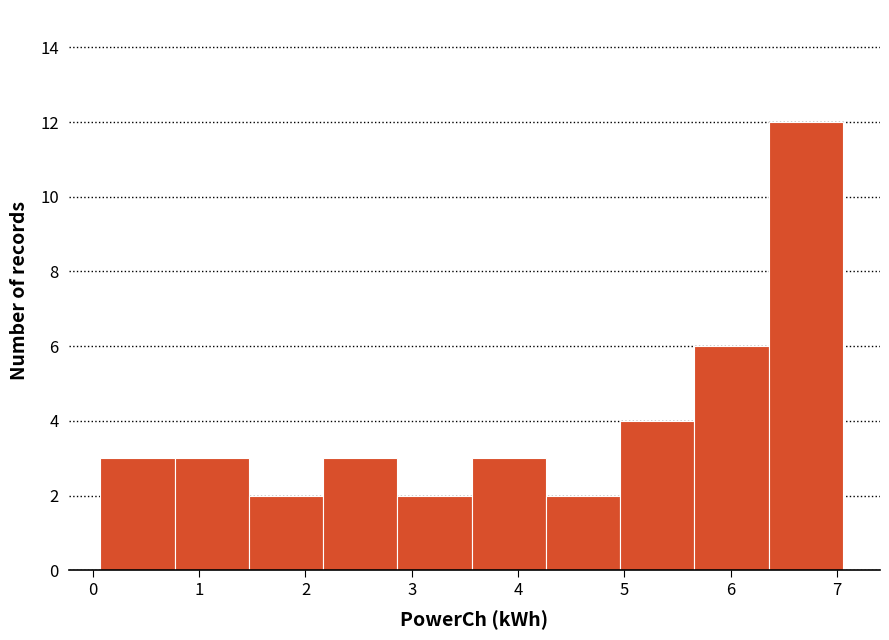

What is the height of the bar covering 0.8 to 1.5 on the x-axis? Neither the bar edges nor the heights are printed on the chart, so give them approximately, as read against the axes.

3